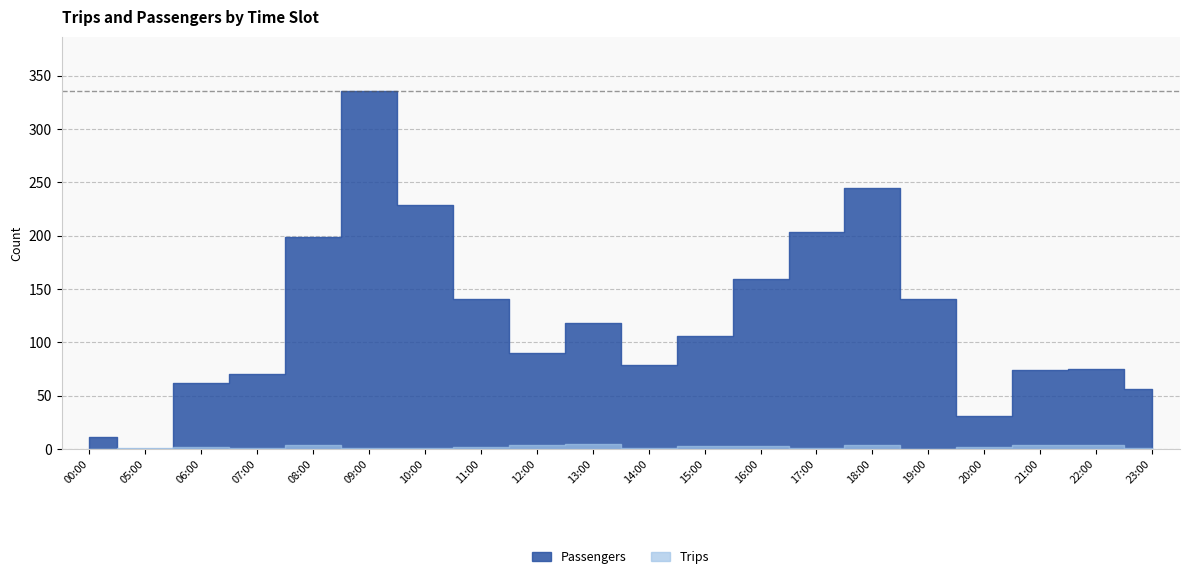

How many positive values does the Passengers series have?

19